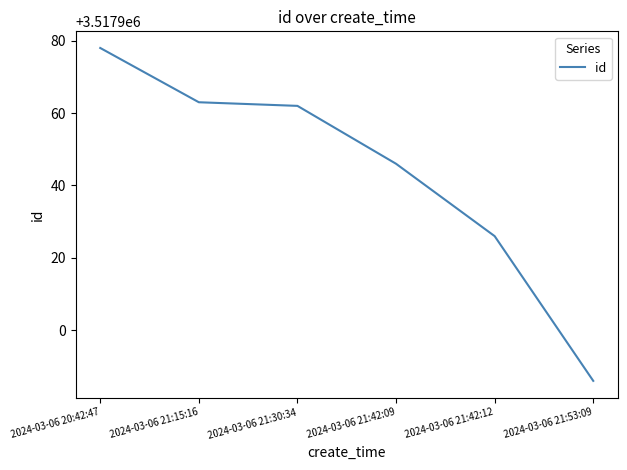

What is the greatest value displayed?

3517978